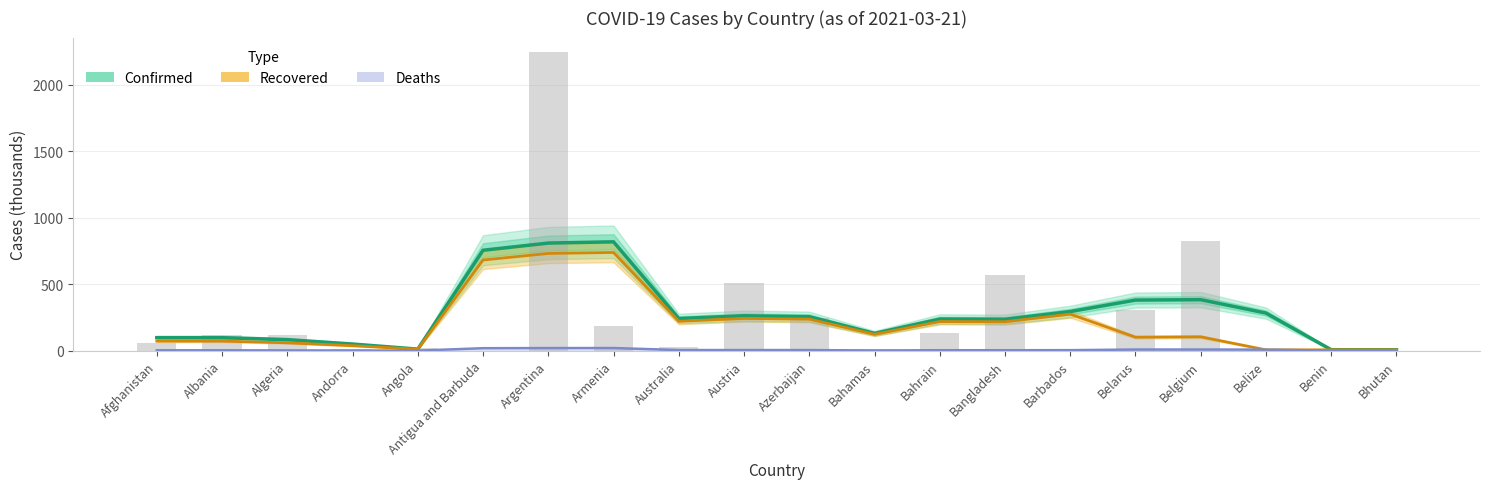

At which category does the chart reach its peak across all series?

Argentina